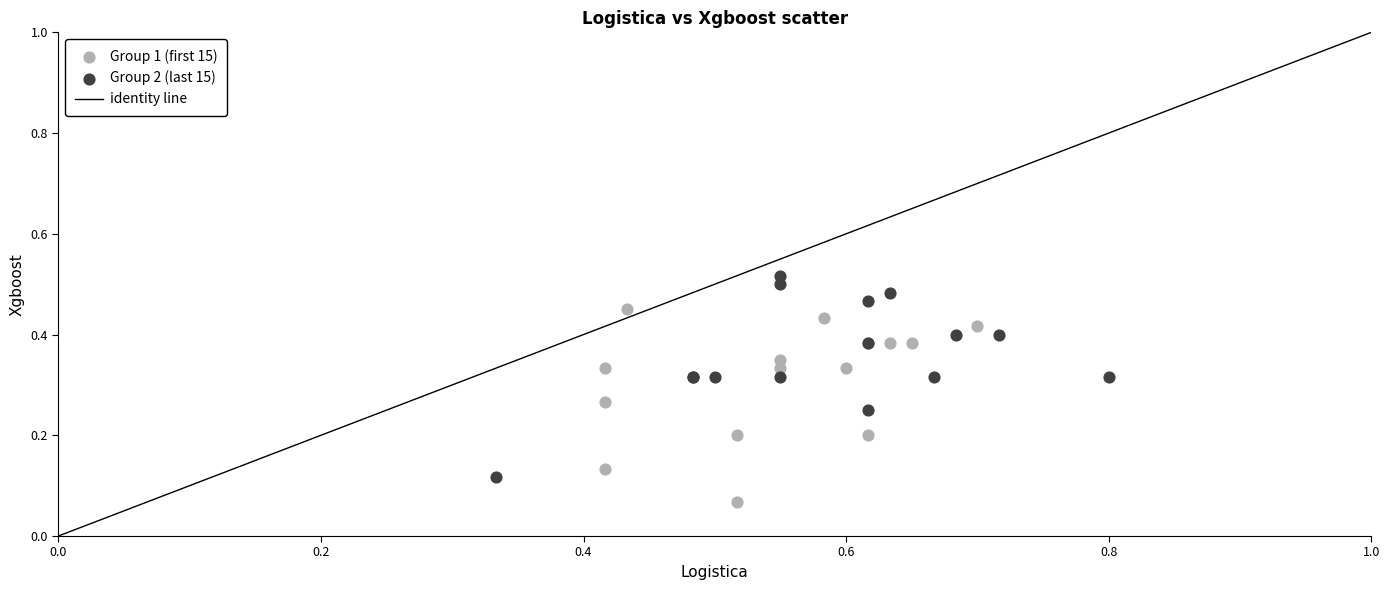

Which series reaches the minimum Y coordinate?

Group 1 (first 15)